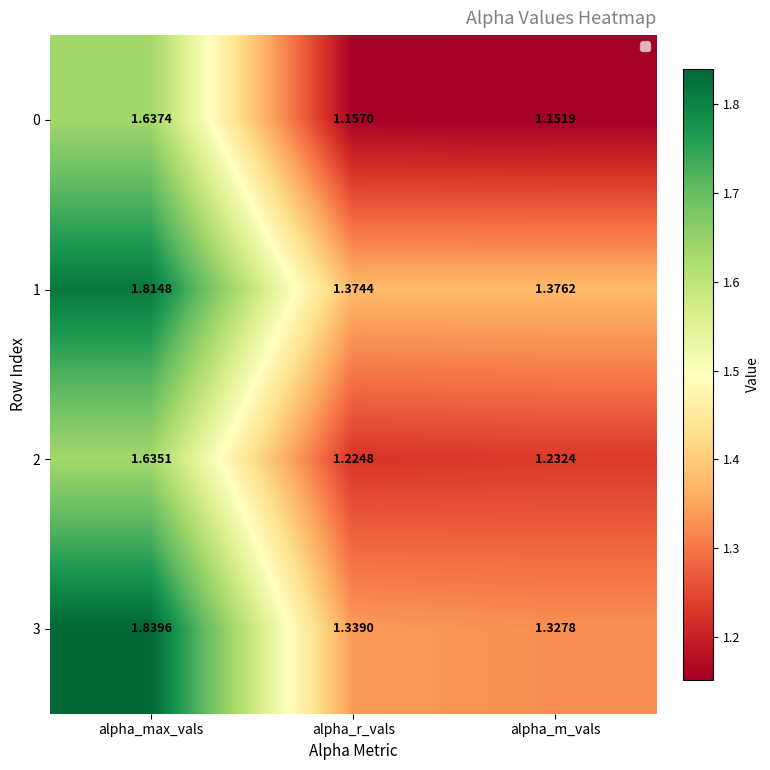

What is the spread (max minus min) of values at alpha_max_vals?

0.2